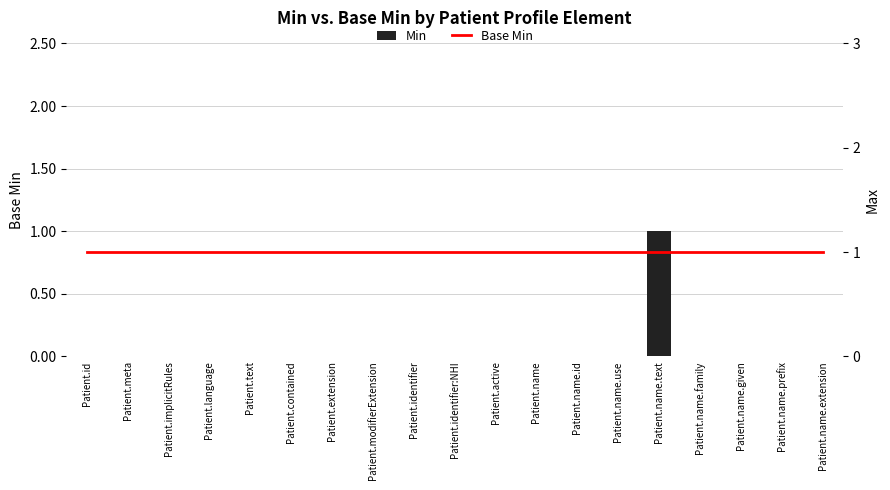

Are the bars horizontal?

No